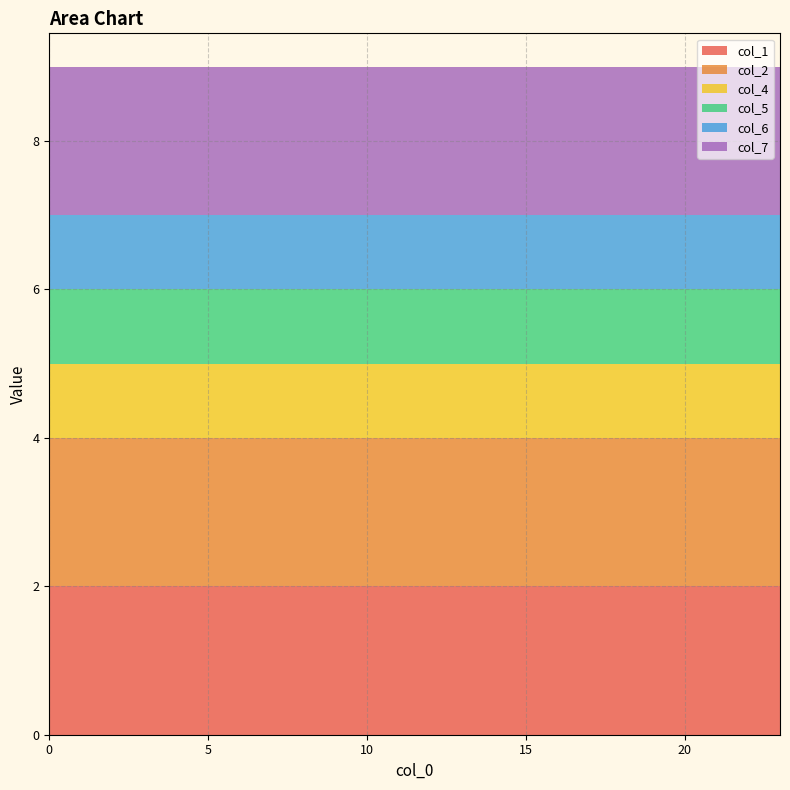

Reading right to left, extract all data points from this chart.

col_1: 23=2	22=2	21=2	20=2	19=2	18=2	17=2	16=2	15=2	14=2	13=2	12=2	11=2	10=2	9=2	8=2	7=2	6=2	5=2	4=2	3=2	2=2	1=2	0=2
col_2: 23=2	22=2	21=2	20=2	19=2	18=2	17=2	16=2	15=2	14=2	13=2	12=2	11=2	10=2	9=2	8=2	7=2	6=2	5=2	4=2	3=2	2=2	1=2	0=2
col_4: 23=1	22=1	21=1	20=1	19=1	18=1	17=1	16=1	15=1	14=1	13=1	12=1	11=1	10=1	9=1	8=1	7=1	6=1	5=1	4=1	3=1	2=1	1=1	0=1
col_5: 23=1	22=1	21=1	20=1	19=1	18=1	17=1	16=1	15=1	14=1	13=1	12=1	11=1	10=1	9=1	8=1	7=1	6=1	5=1	4=1	3=1	2=1	1=1	0=1
col_6: 23=1	22=1	21=1	20=1	19=1	18=1	17=1	16=1	15=1	14=1	13=1	12=1	11=1	10=1	9=1	8=1	7=1	6=1	5=1	4=1	3=1	2=1	1=1	0=1
col_7: 23=2	22=2	21=2	20=2	19=2	18=2	17=2	16=2	15=2	14=2	13=2	12=2	11=2	10=2	9=2	8=2	7=2	6=2	5=2	4=2	3=2	2=2	1=2	0=2